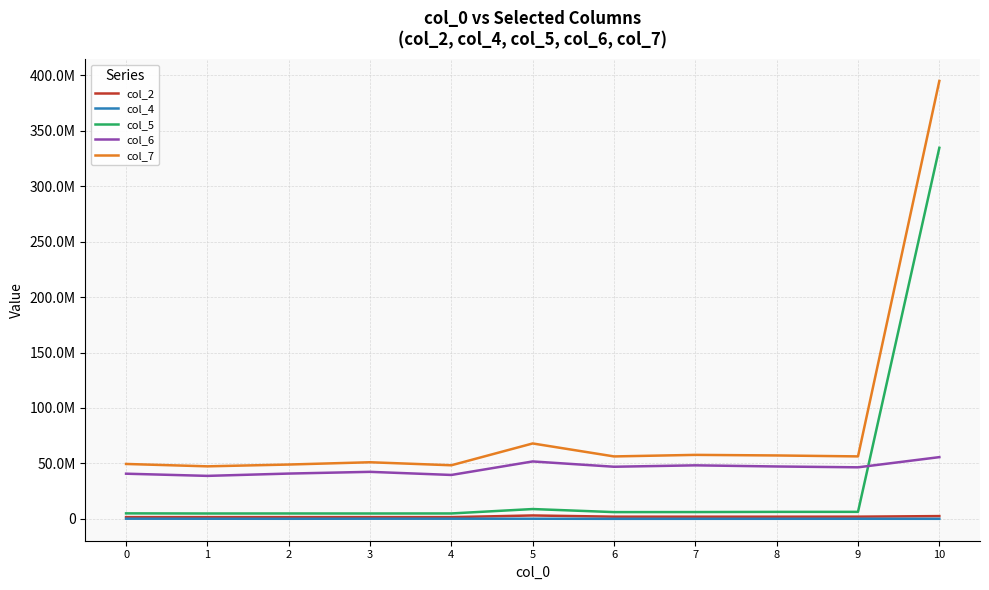

True or false: col_7 and col_6 cross at least once.

False